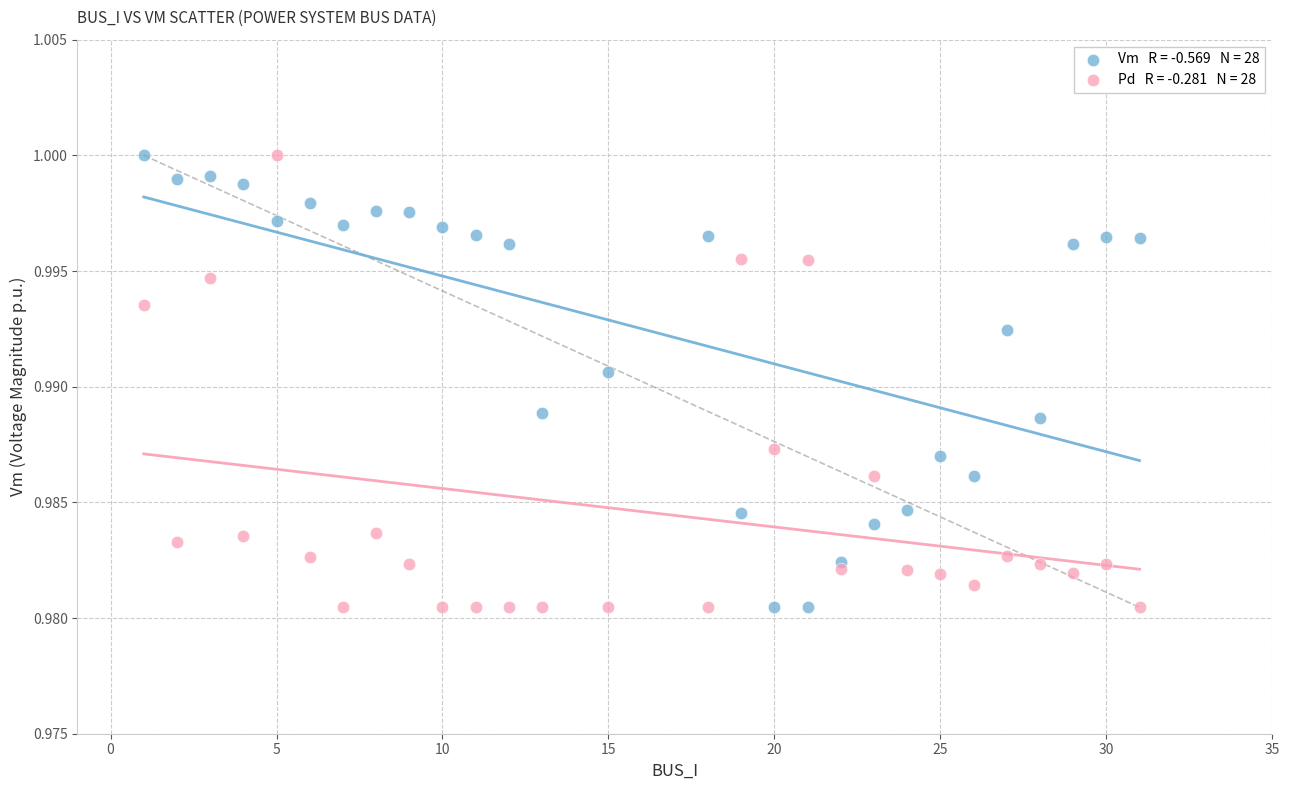

Across all data points, what is the range of X values (max minus min)?

30.0